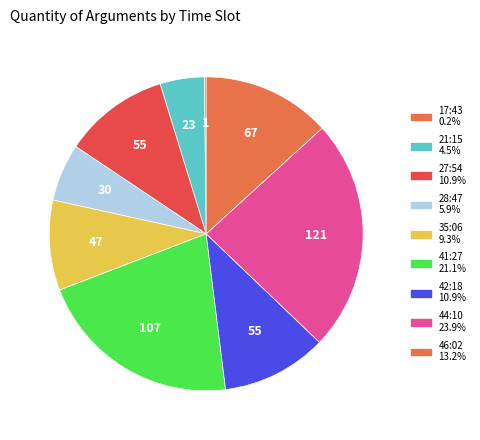

Is there a majority slice in this chart?

No